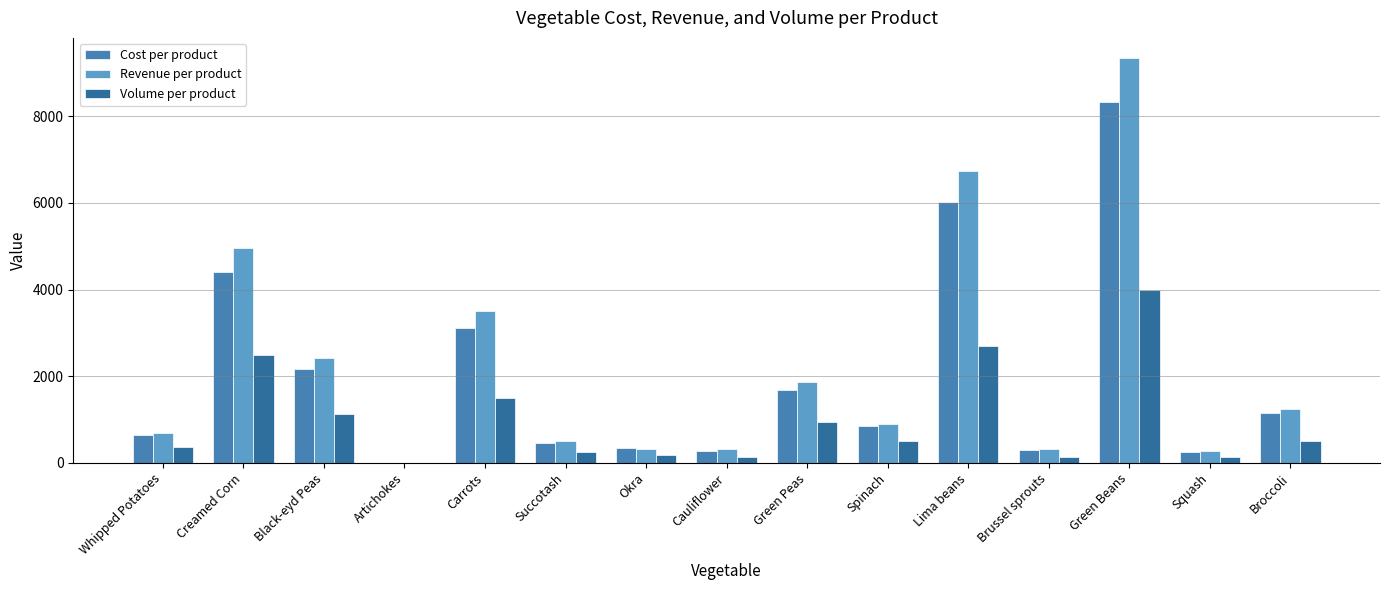

What is the difference between the Volume per product values at Black-eyd Peas and Carrots?

375.0